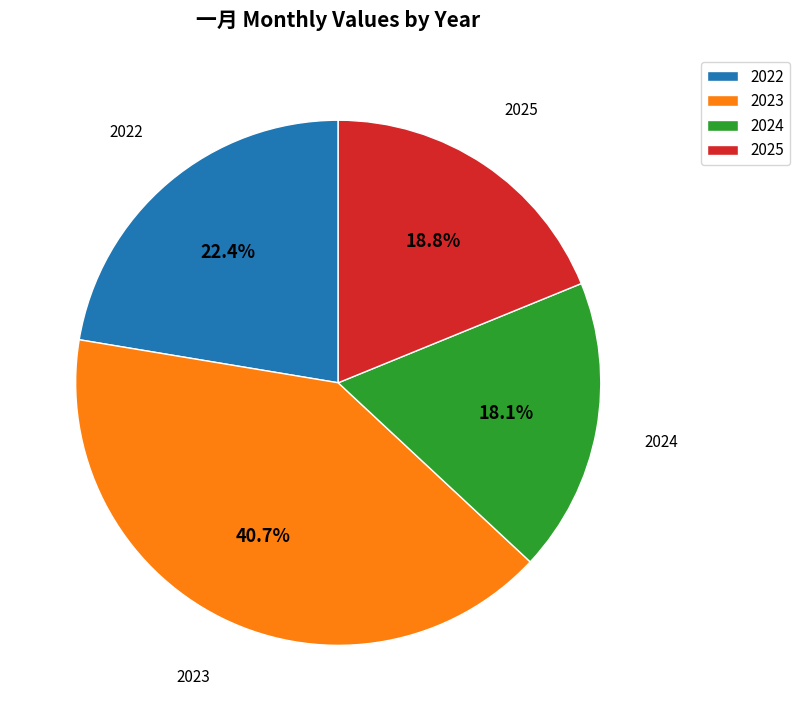

Is it true that 2023 is 41% of the pie?

True